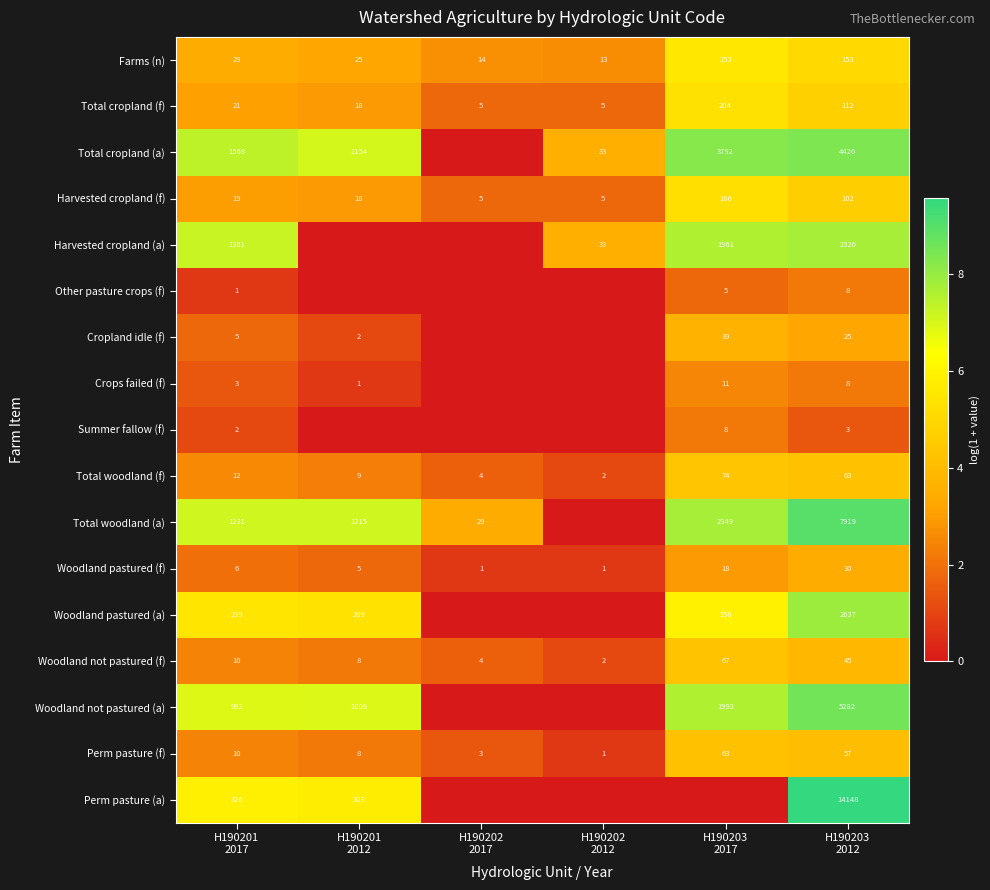

What is the average value of the Total woodland (f) series?

27